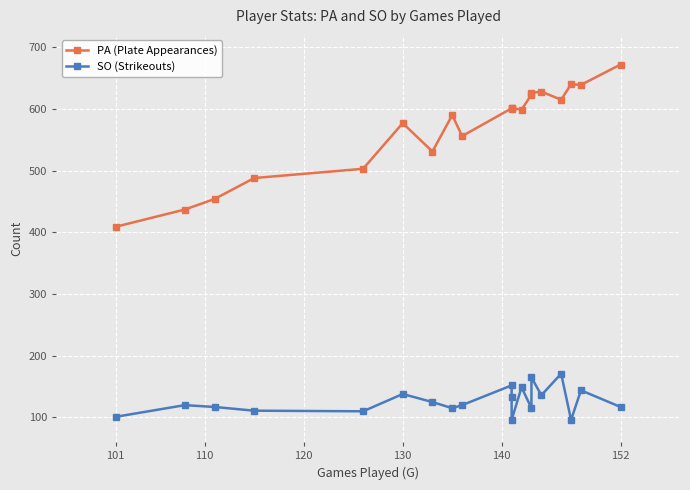

True or false: SO (Strikeouts) has more than 2 points higher than both neighbors.

True